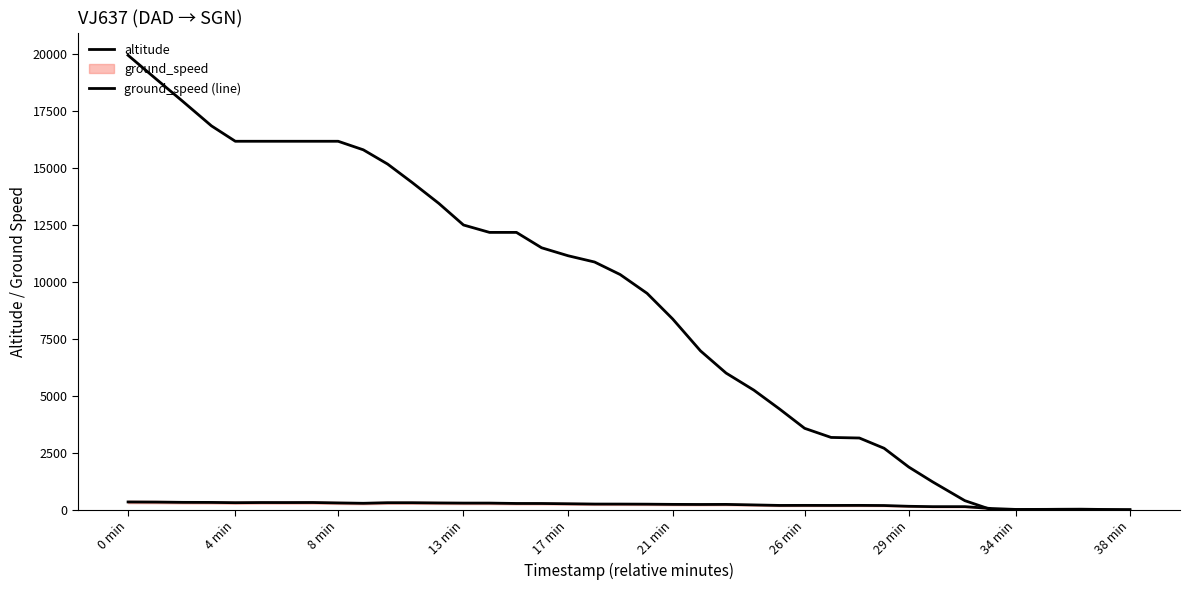

What is the average value of the altitude series?

8766